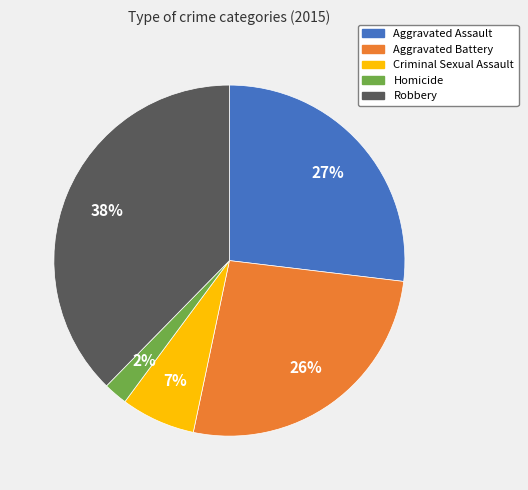

Does Homicide account for over 50% of the chart?

No